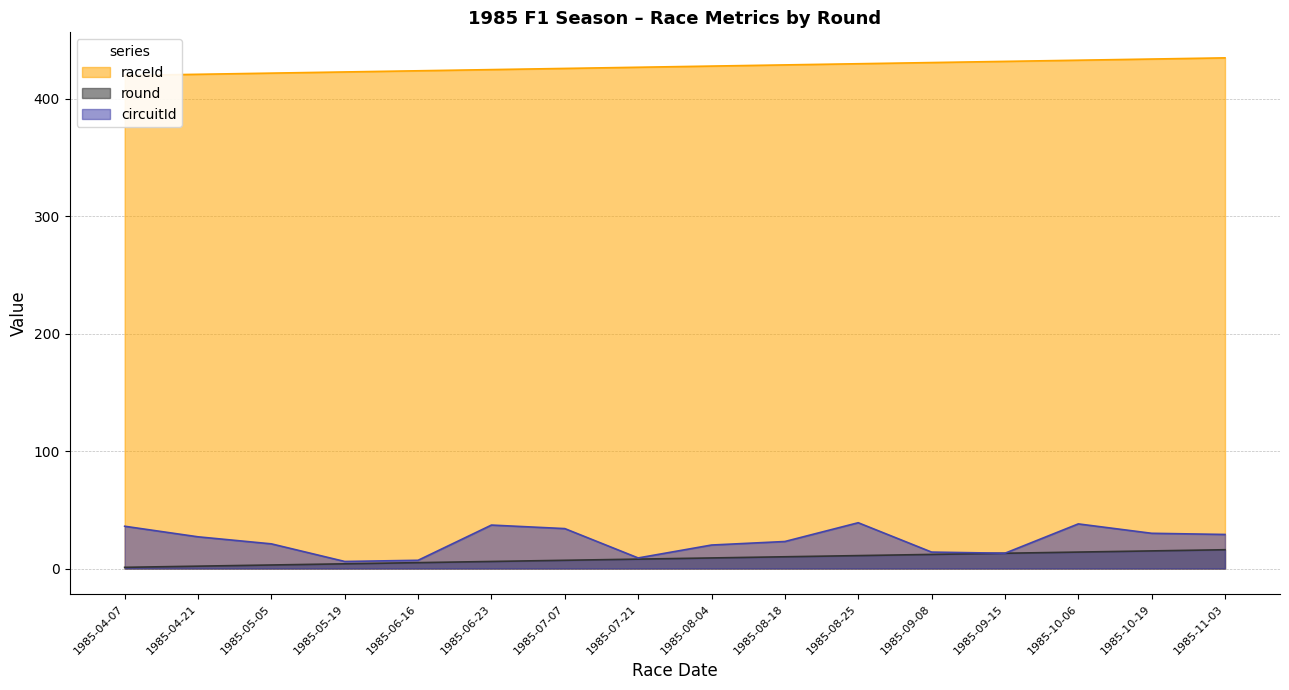

Where is raceId nearest to the value 427?

1985-07-21